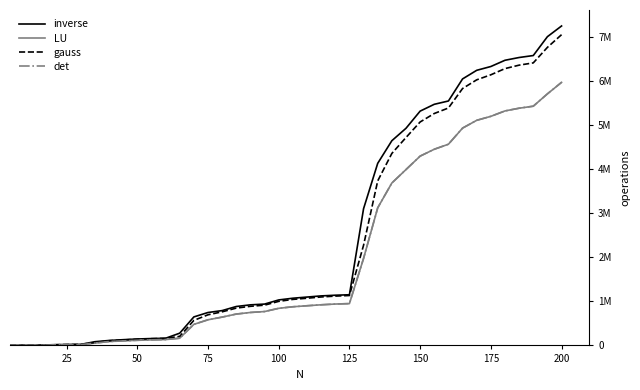

Does the chart have visible grid lines?

No